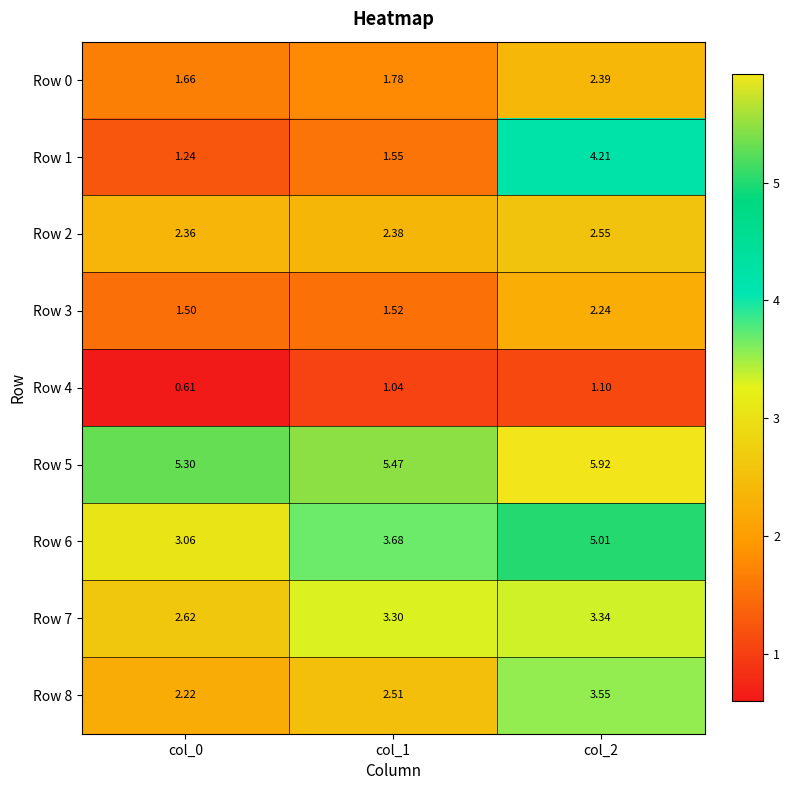

Is the value of Row 4 at col_2 greater than the value of Row 8 at col_2?

No